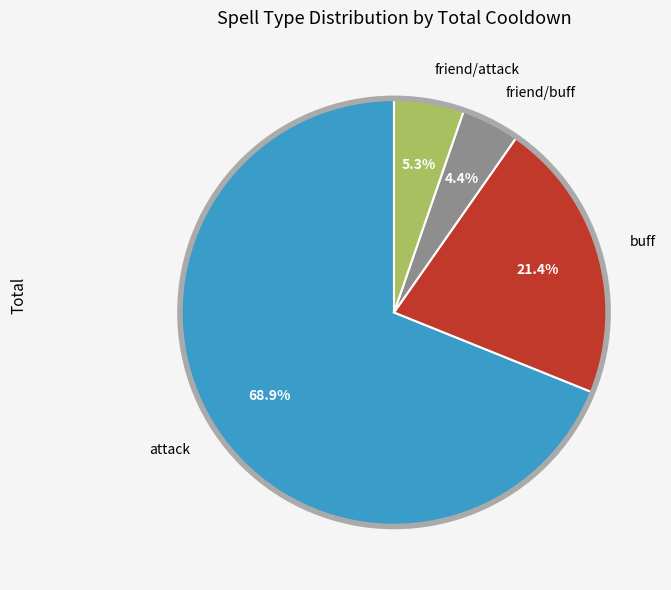

To the nearest percent, what is the difference between the largest and smallest slice percentages?

64%